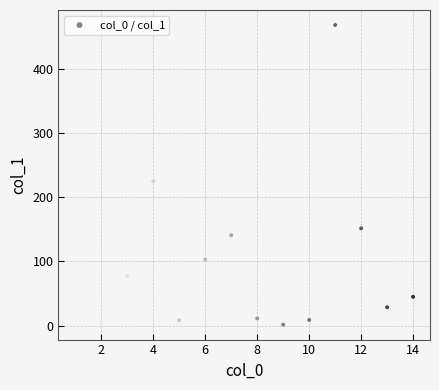

What Y value in the scatter plot is closest to 234?

224.8